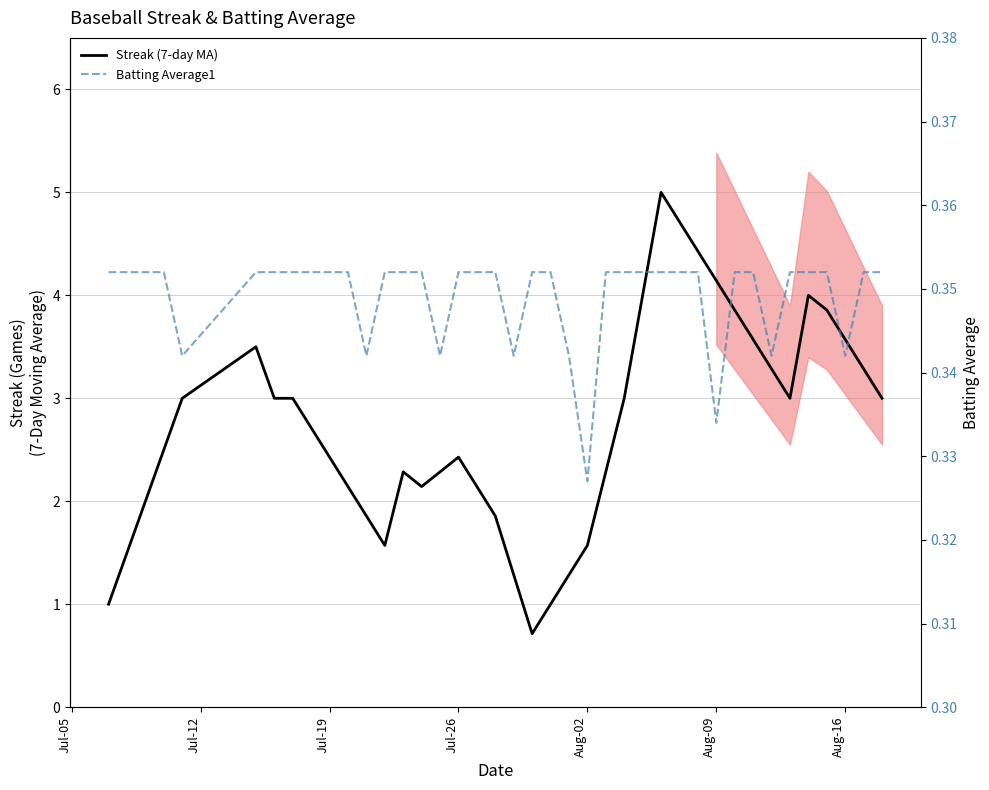

True or false: Batting Average1 and Streak (7-day MA) cross at least once.

False